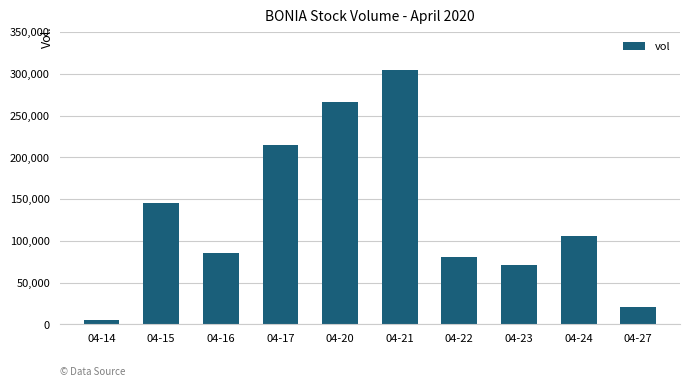

Reading left to right, transcribe all the data shown in this chart.

04-14=5500	04-15=145100	04-16=85700	04-17=214300	04-20=266800	04-21=304600	04-22=80800	04-23=71400	04-24=106400	04-27=20400